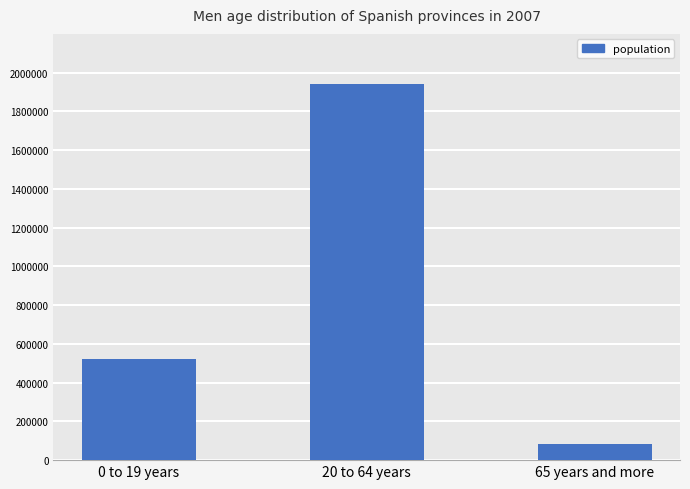

Count the number of categories in the chart.

3